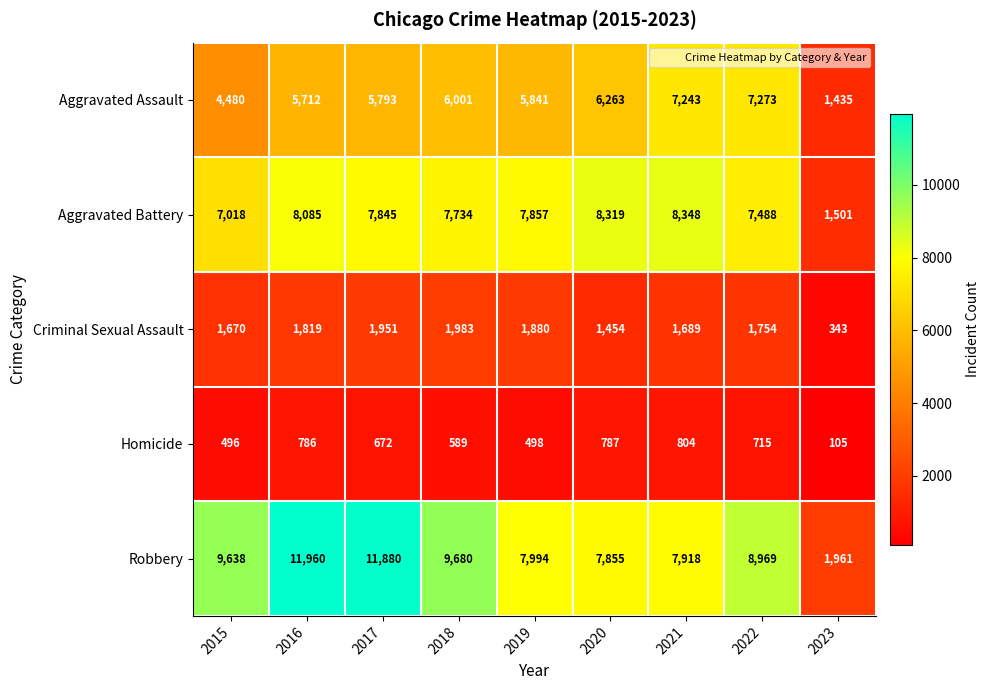

At 2021, list the series in order from smallest to largest.

Homicide, Criminal Sexual Assault, Aggravated Assault, Robbery, Aggravated Battery